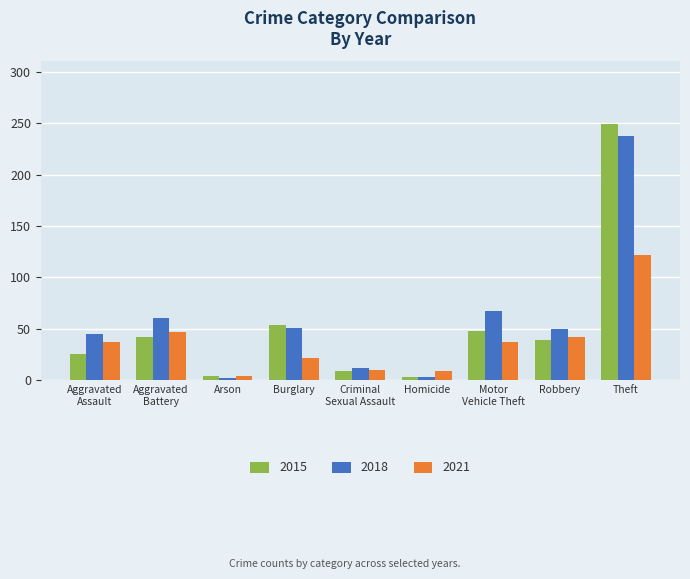

What is the maximum value for 2018?

237